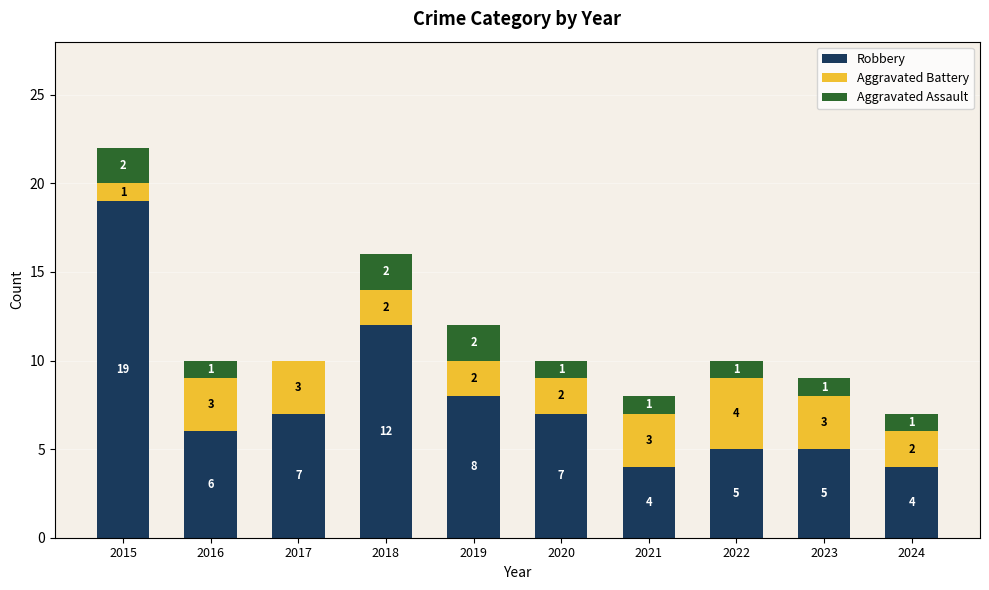

How many categories are shown in the chart?

10